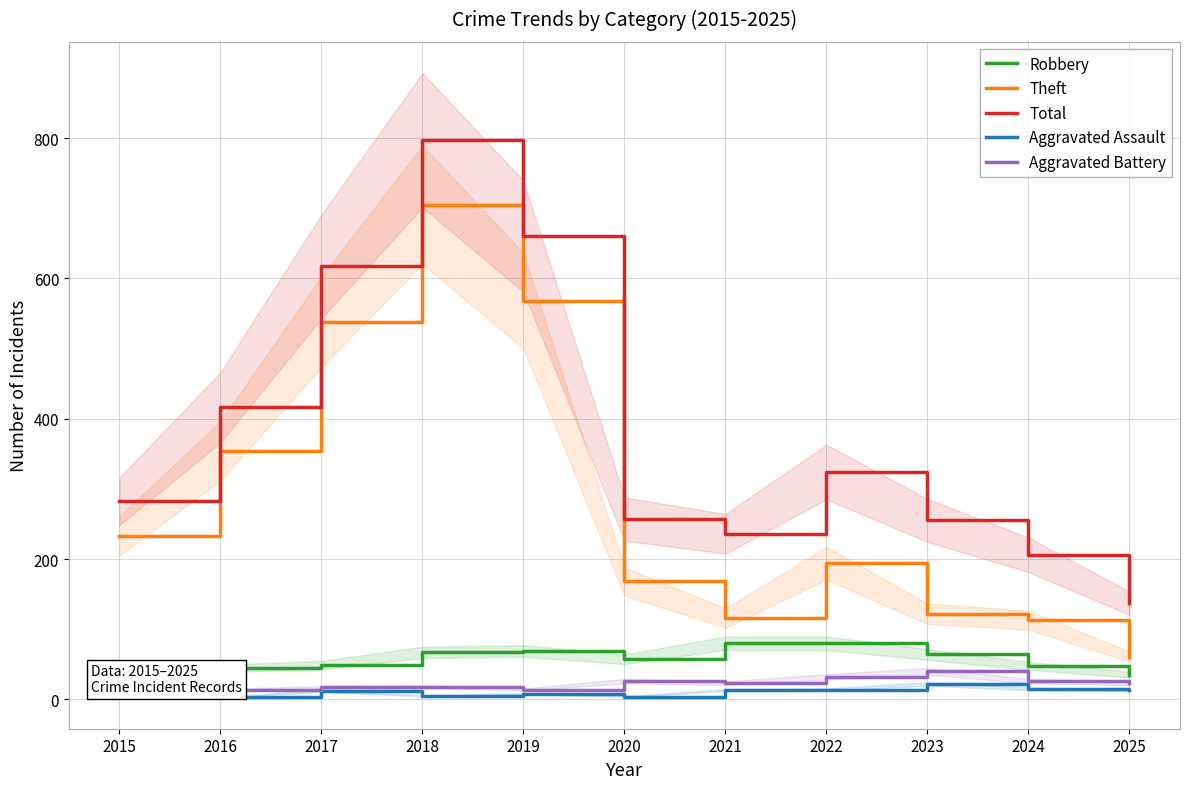

What are all the series names shown in the legend?

Robbery, Theft, Total, Aggravated Assault, Aggravated Battery